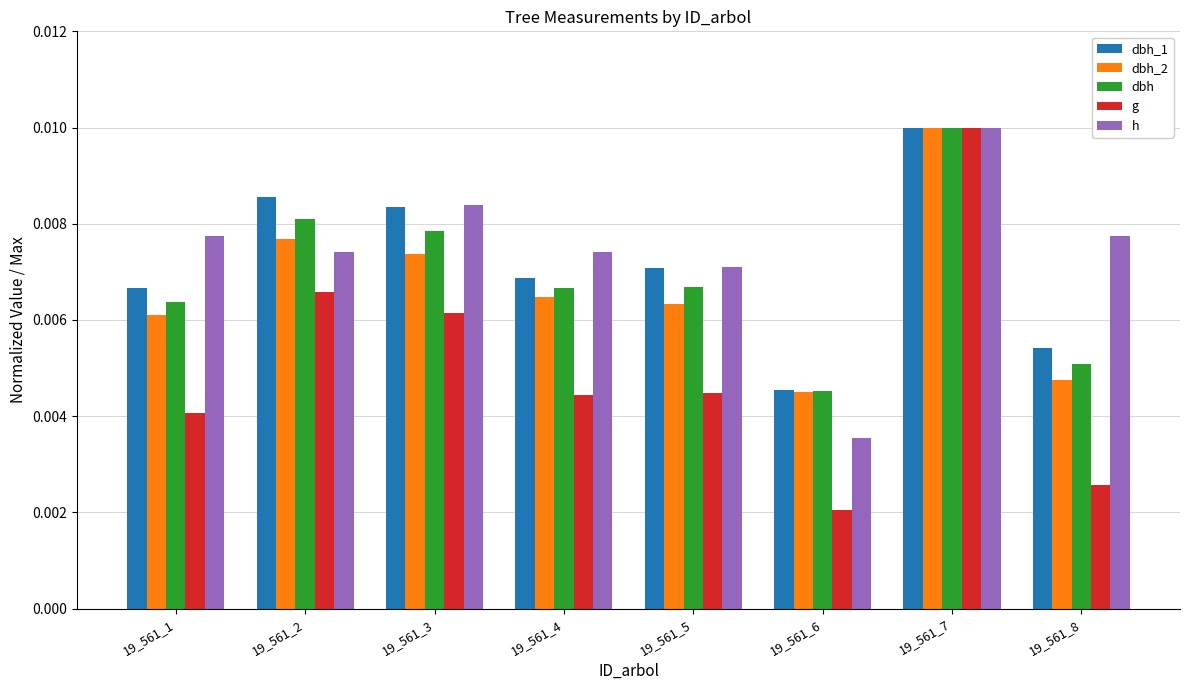

Is the value of dbh_1 at 19_561_6 greater than the value of dbh at 19_561_5?

No